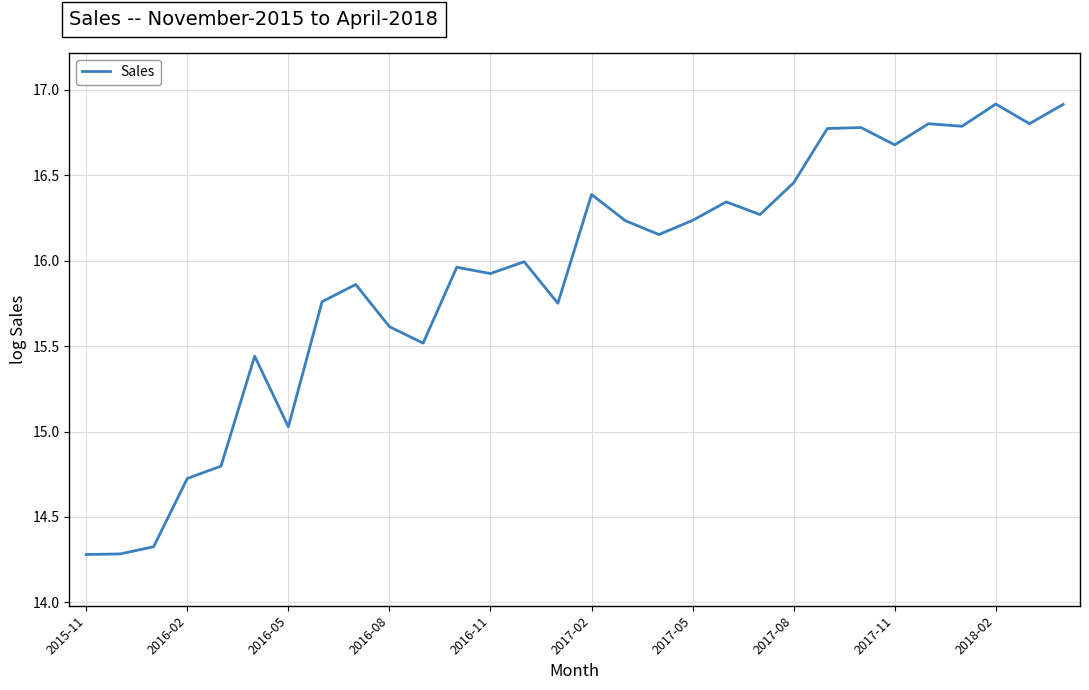

Is this an area chart (filled region under the line)?

No